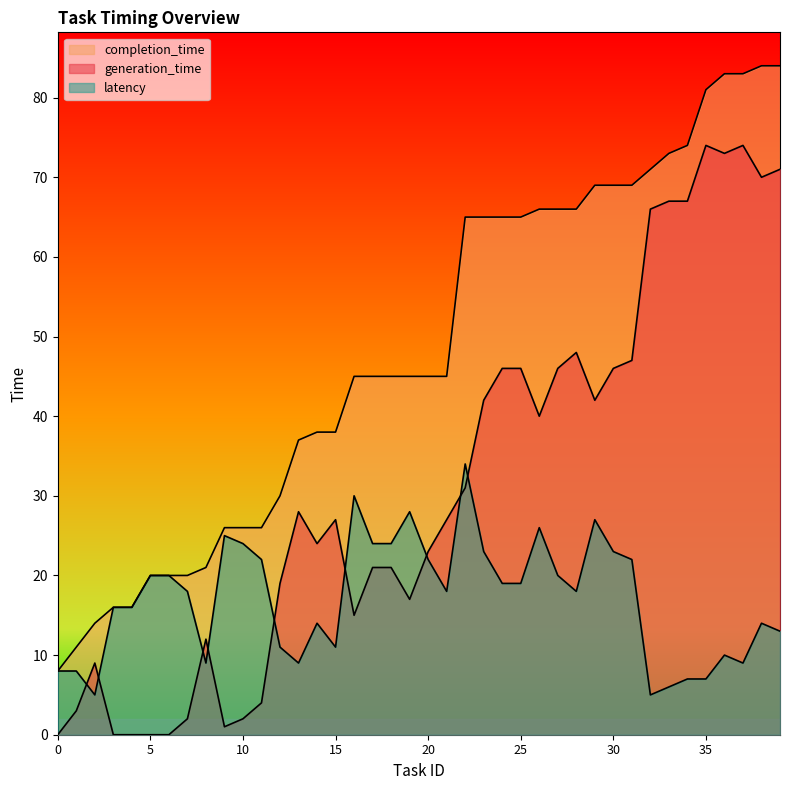

True or false: latency and completion_time intersect in this chart.

False